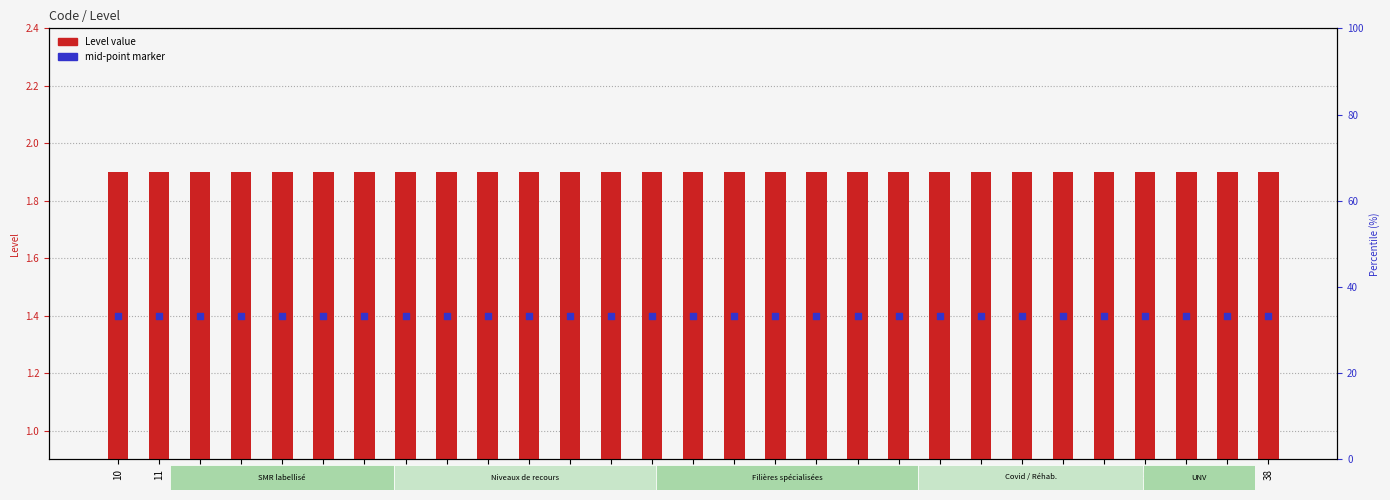

What are all the series names shown in the legend?

Level value, mid-point marker